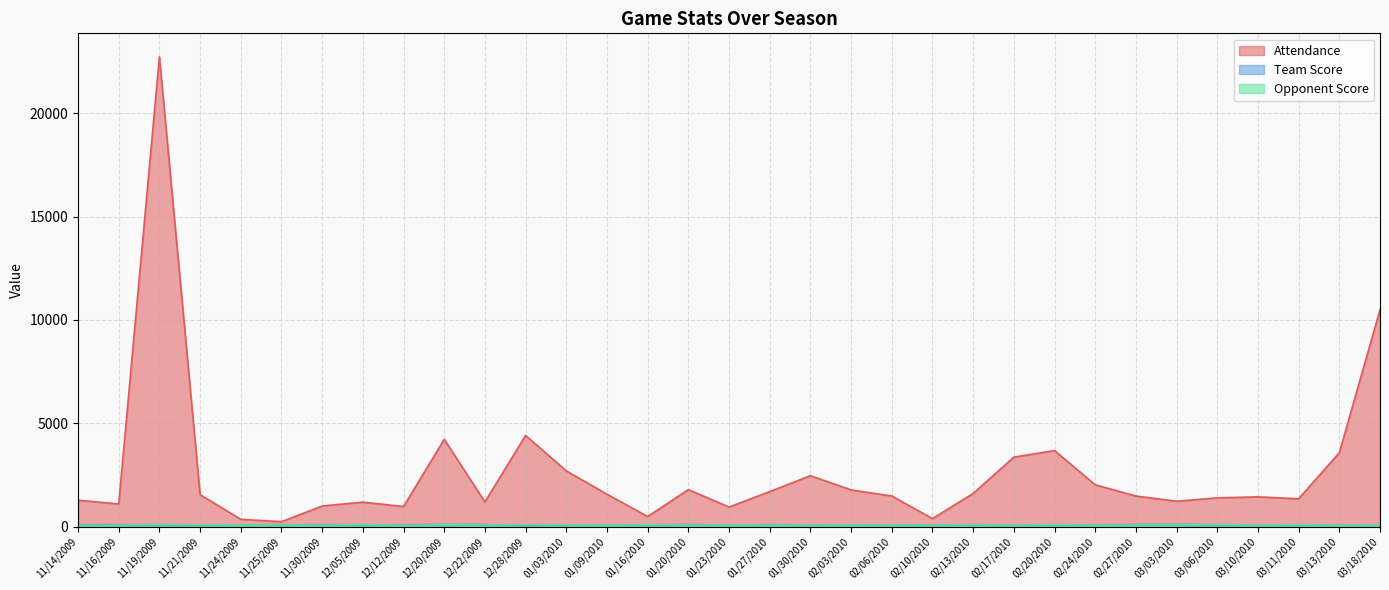

How many values in the Opponent Score series are below 68?

16